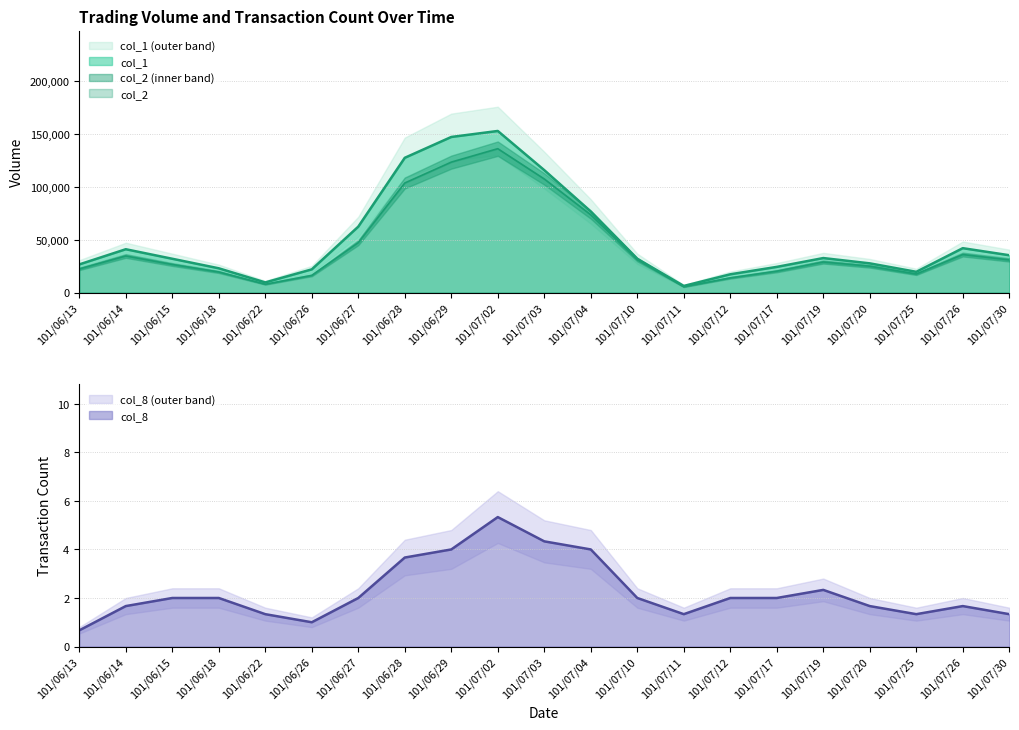

What is the lowest value of the col_8 series?

0.7